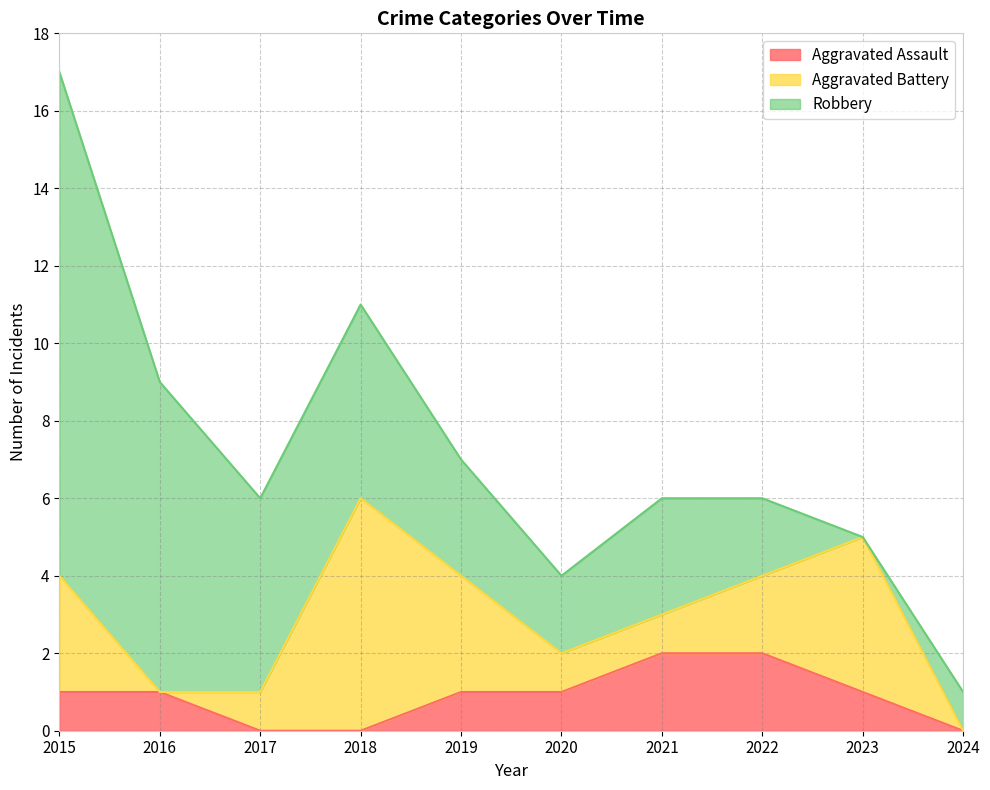

Which series has the largest total across all categories?

Robbery